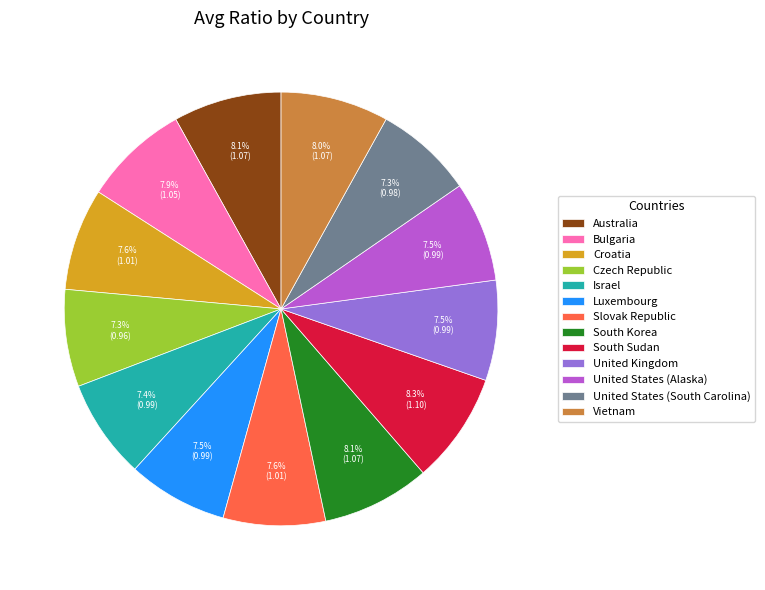

How much of the chart is everything except Slovak Republic?

92.4%